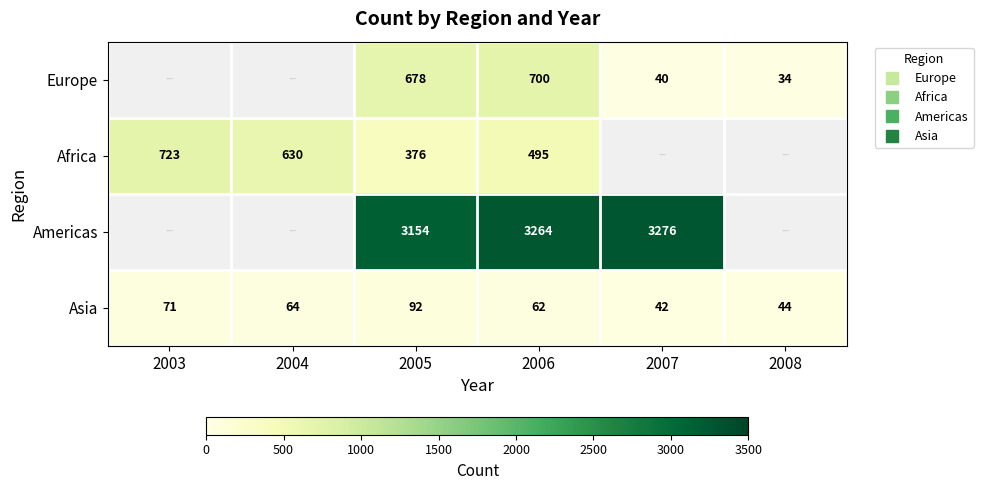

How many positive values does the Africa series have?

4